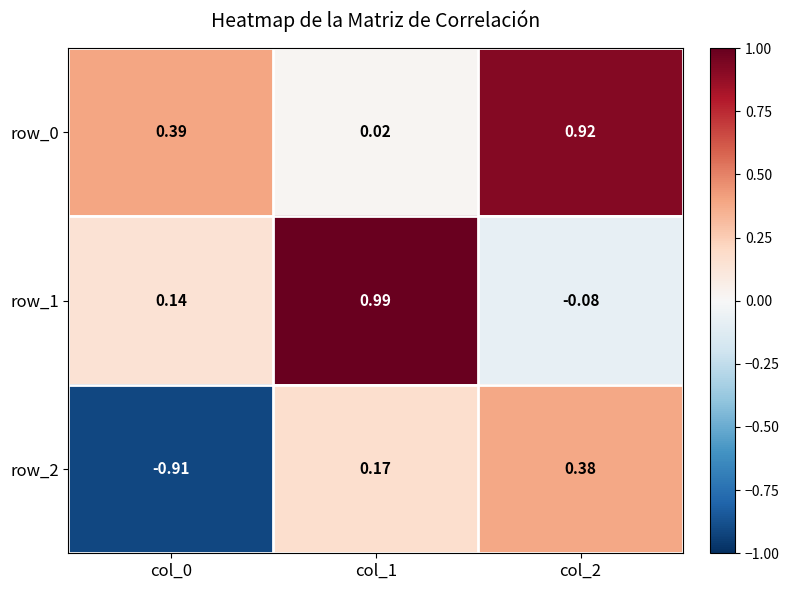

Is the value of row_1 at col_2 greater than the value of row_2 at col_1?

No